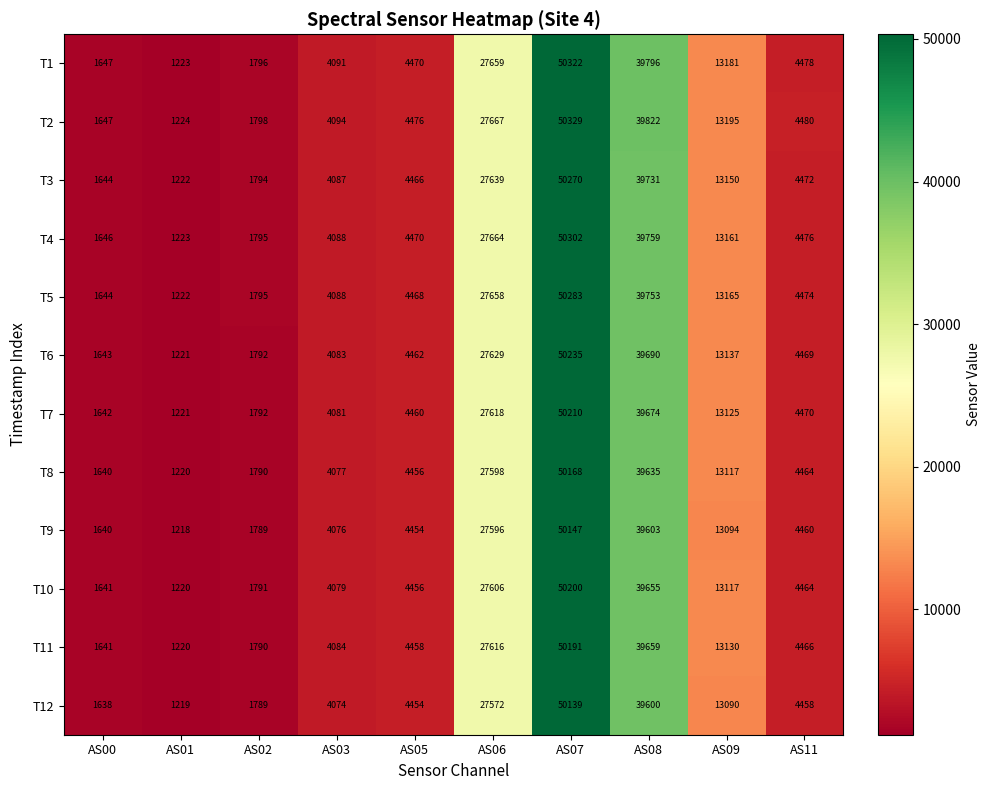

The T6 series shows 782 at AS02. True or false?

False